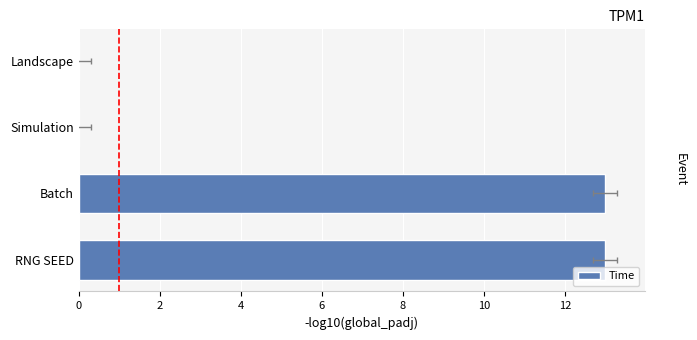

What is the sum of the values at 0 and 4?

13